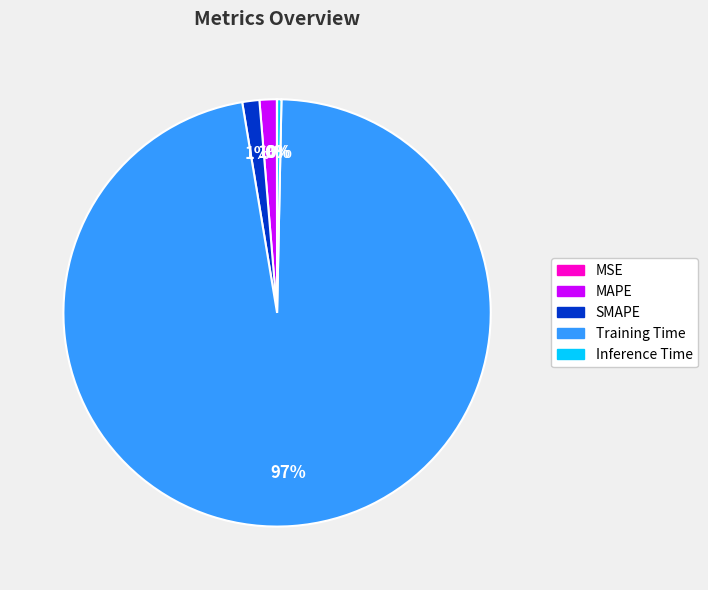

Is the sum of Inference Time and SMAPE greater than half?

No